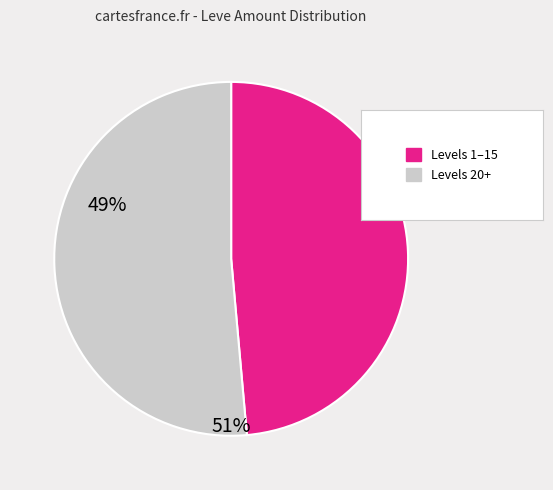

Is there a majority slice in this chart?

Yes